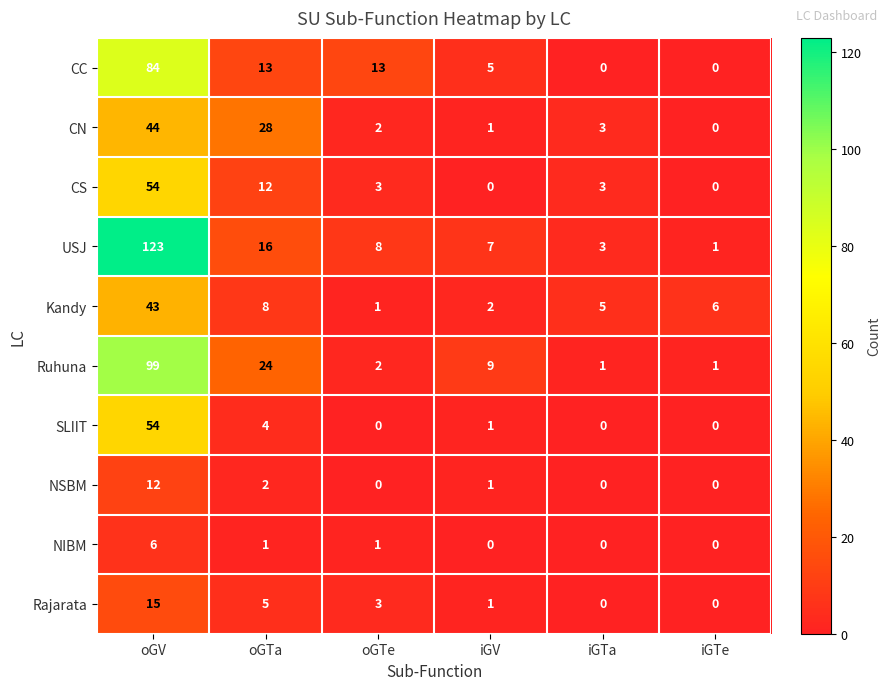

Is it true that Ruhuna equals 2 at oGTe?

True